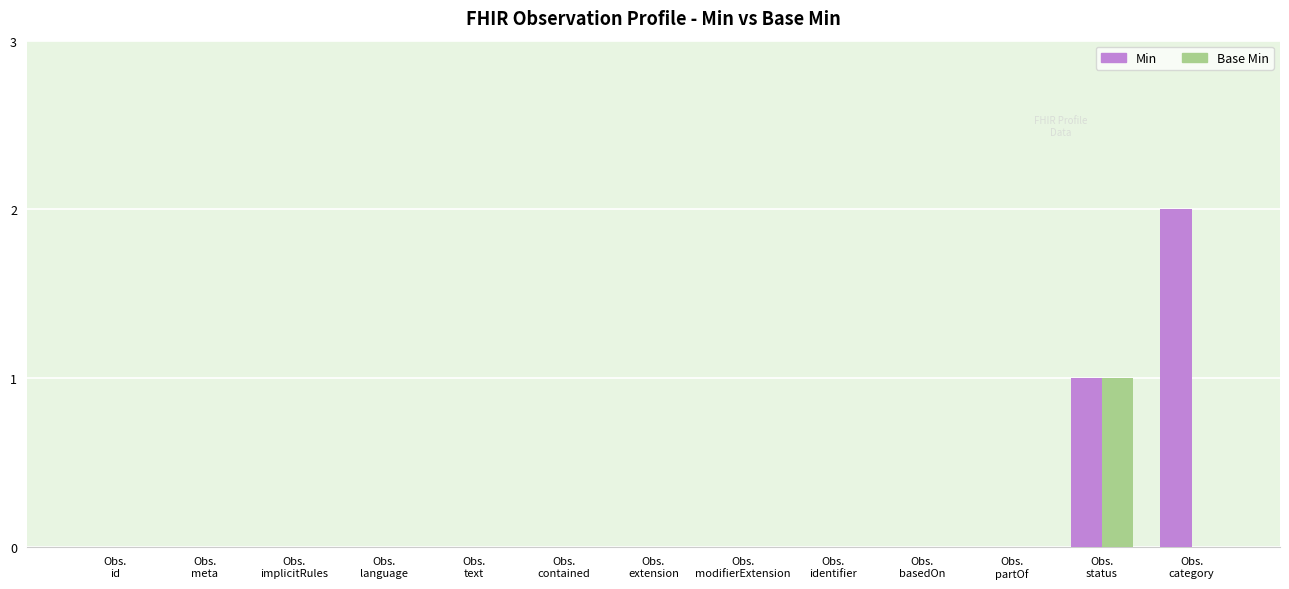

Are the bars horizontal?

No